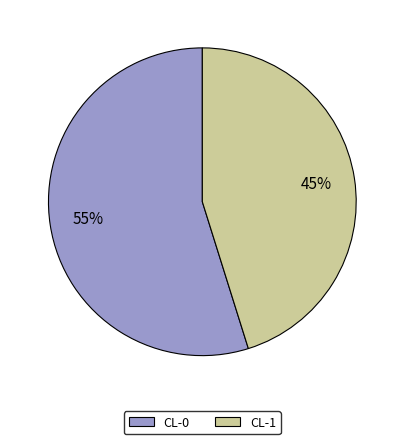

Combined, do CL-1 and CL-0 account for over 50%?

Yes